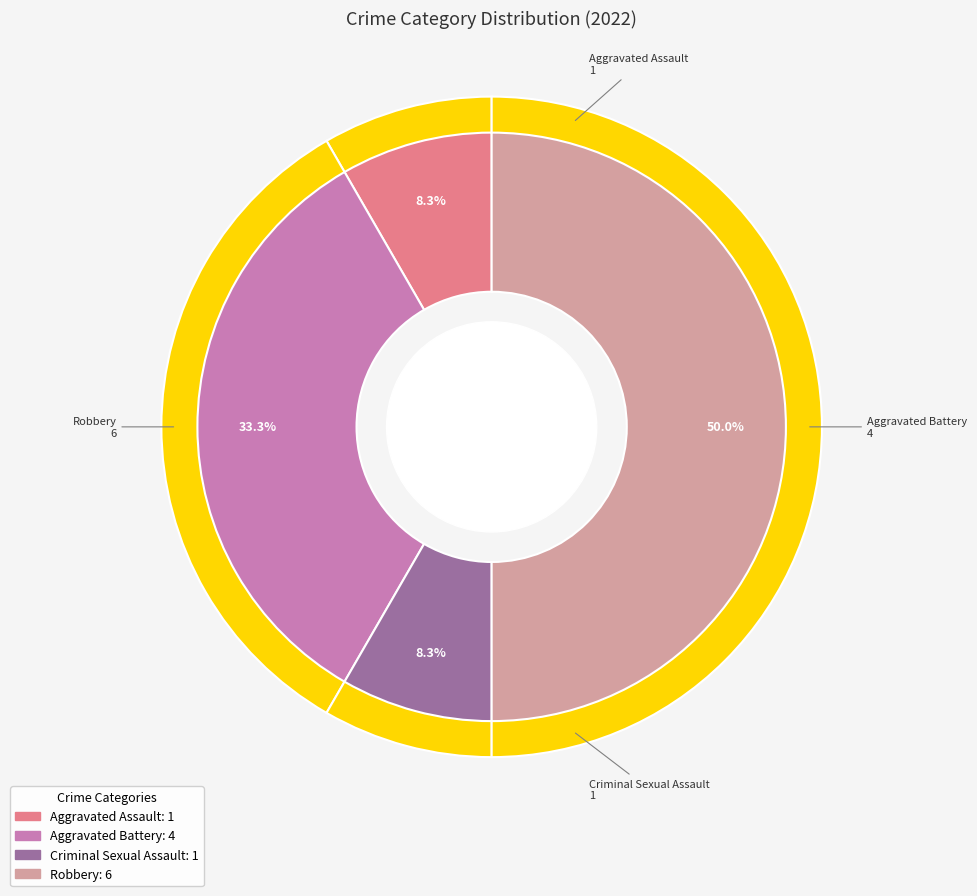

Combined, do Criminal Sexual Assault and Aggravated Battery account for over 50%?

No